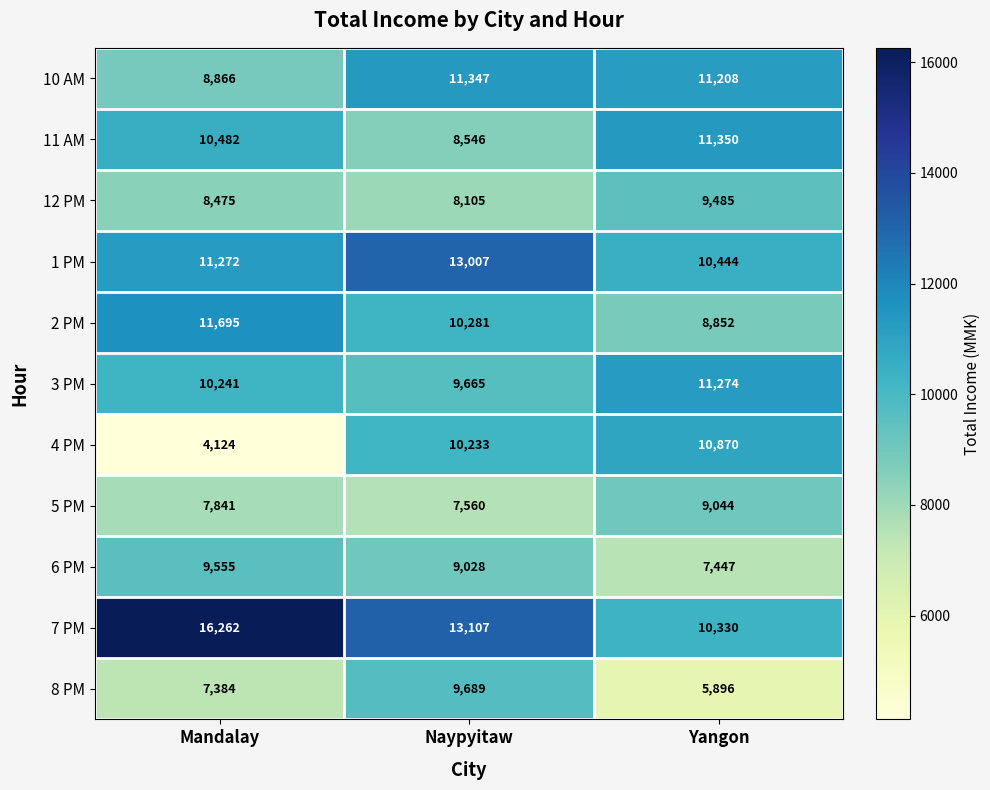

What is the minimum value for 7 PM?

10330